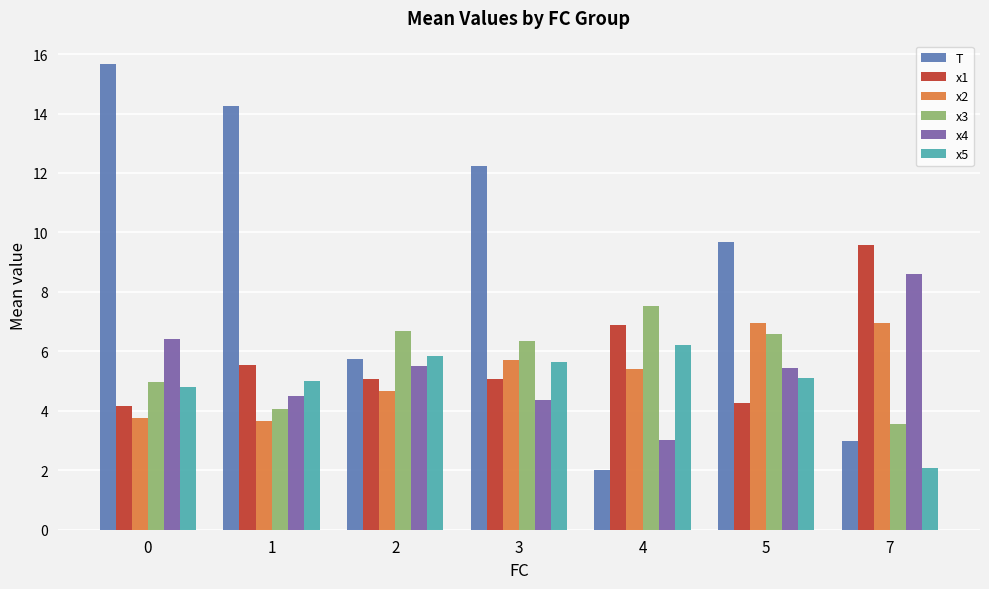

What is the maximum value for T?

15.7